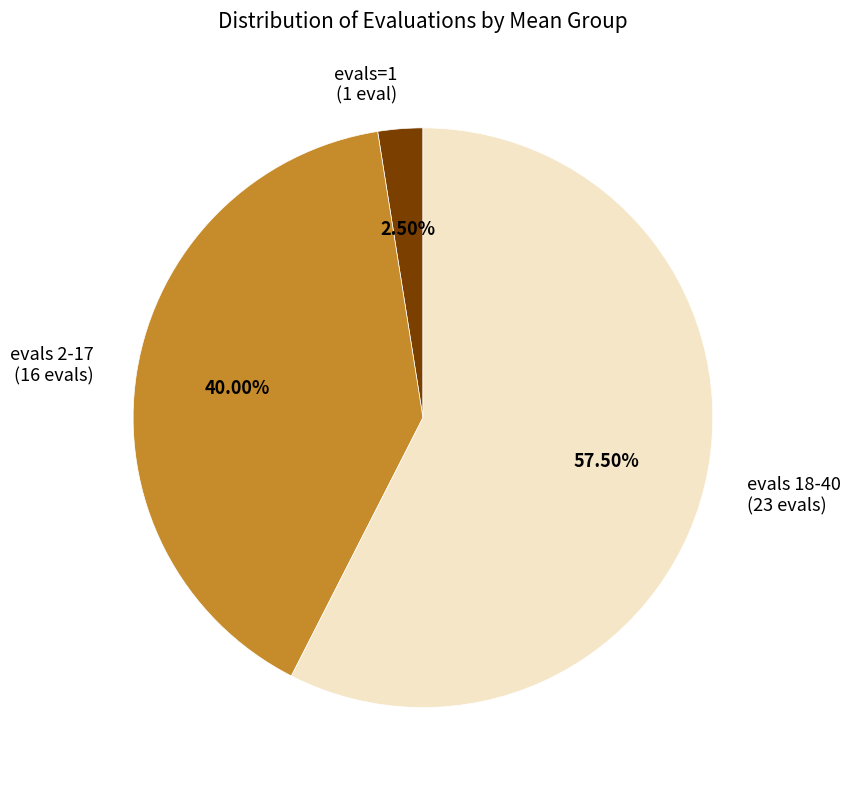

Is there a majority slice in this chart?

Yes